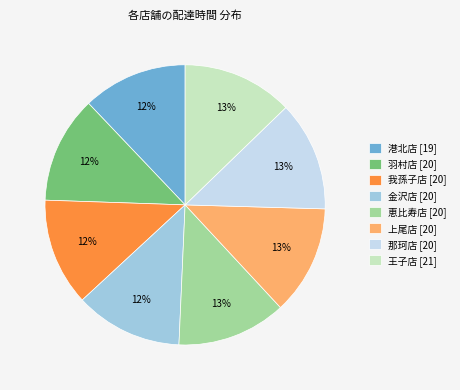

Is there a majority slice in this chart?

No